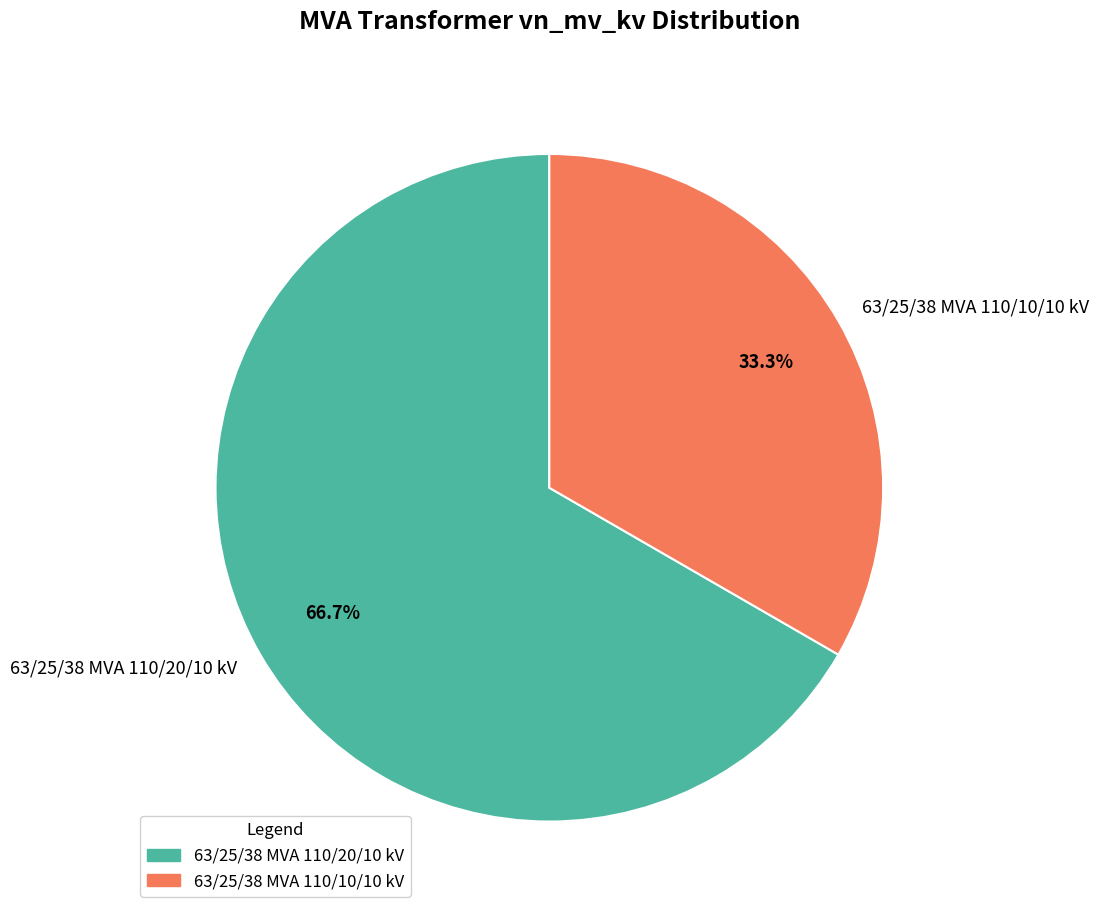

To the nearest percent, what is the difference between the largest and smallest slice percentages?

33%